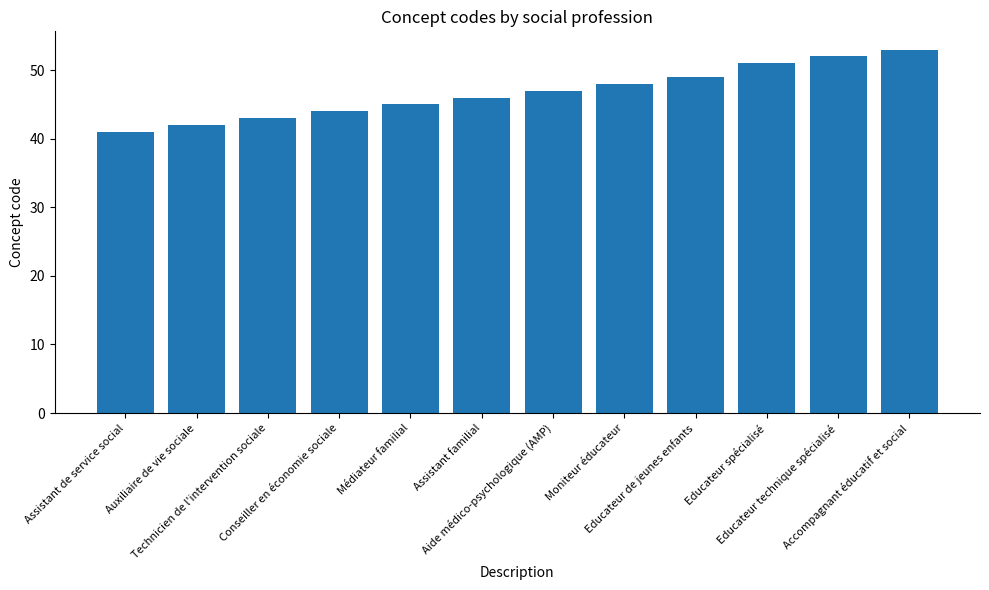

What is the change in value from Médiateur familial to Educateur technique spécialisé?

+7